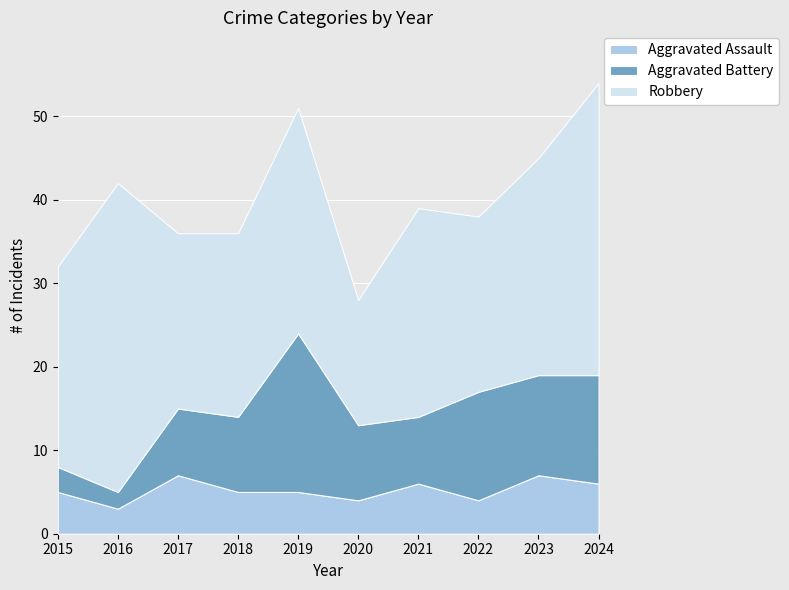

What is the spread (max minus min) of values at 2021?

19